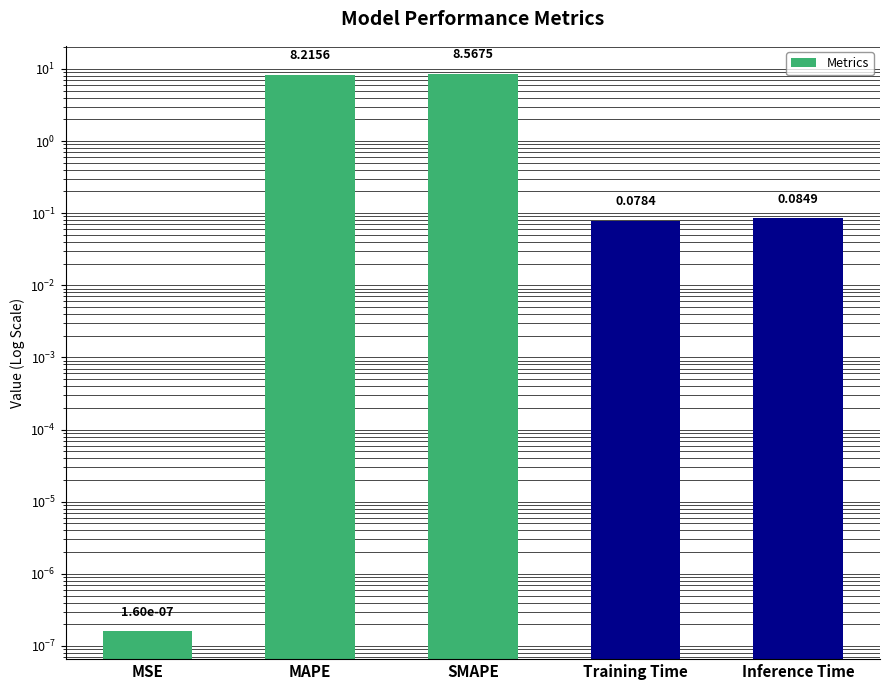

Which has a higher value, MAPE or Training Time?

MAPE